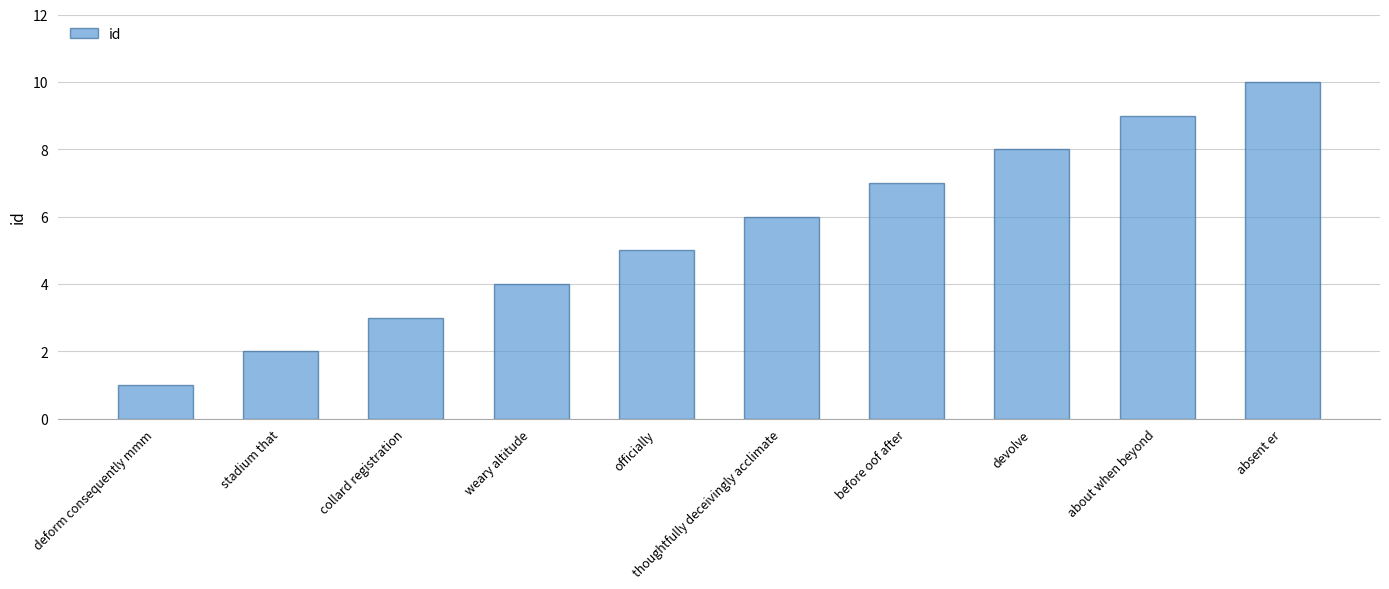

List the labels in order of value, largest first.

absent er, about when beyond, devolve, before oof after, thoughtfully deceivingly acclimate, officially, weary altitude, collard registration, stadium that, deform consequently mmm